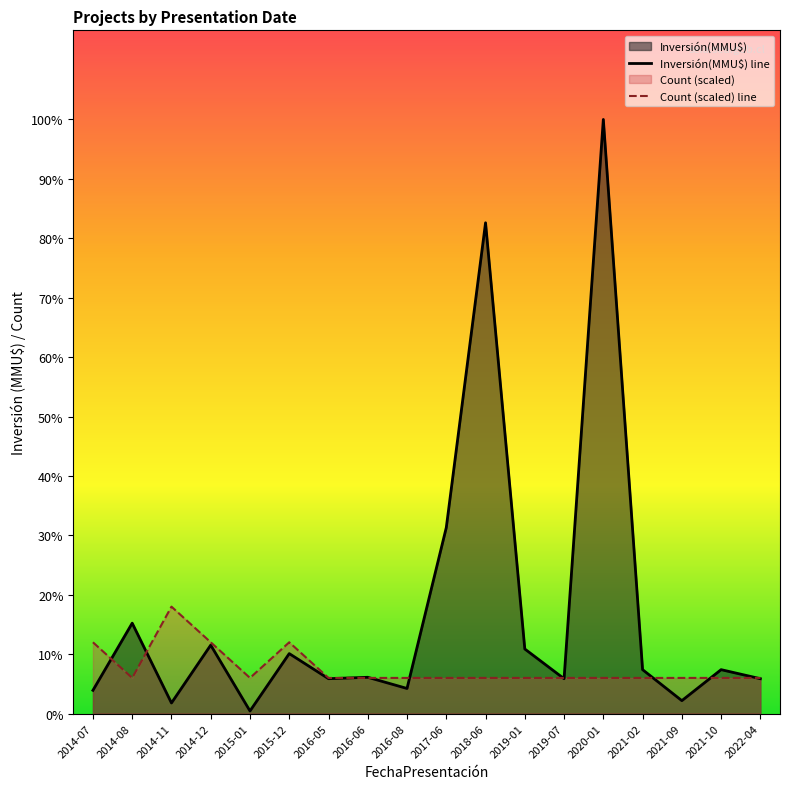

Reading left to right, extract all data points from this chart.

Inversión(MMU$) line: 2014-07=9000	2014-08=35000	2014-11=4100	2014-12=26500	2015-01=1000	2015-12=23220	2016-05=13500	2016-06=14045	2016-08=9720	2017-06=72000	2018-06=190000	2019-01=25000	2019-07=13500	2020-01=230000	2021-02=17000	2021-09=5000	2021-10=17000	2022-04=13500
Count (scaled) line: 2014-07=27600	2014-08=13800	2014-11=41400	2014-12=27600	2015-01=13800	2015-12=27600	2016-05=13800	2016-06=13800	2016-08=13800	2017-06=13800	2018-06=13800	2019-01=13800	2019-07=13800	2020-01=13800	2021-02=13800	2021-09=13800	2021-10=13800	2022-04=13800